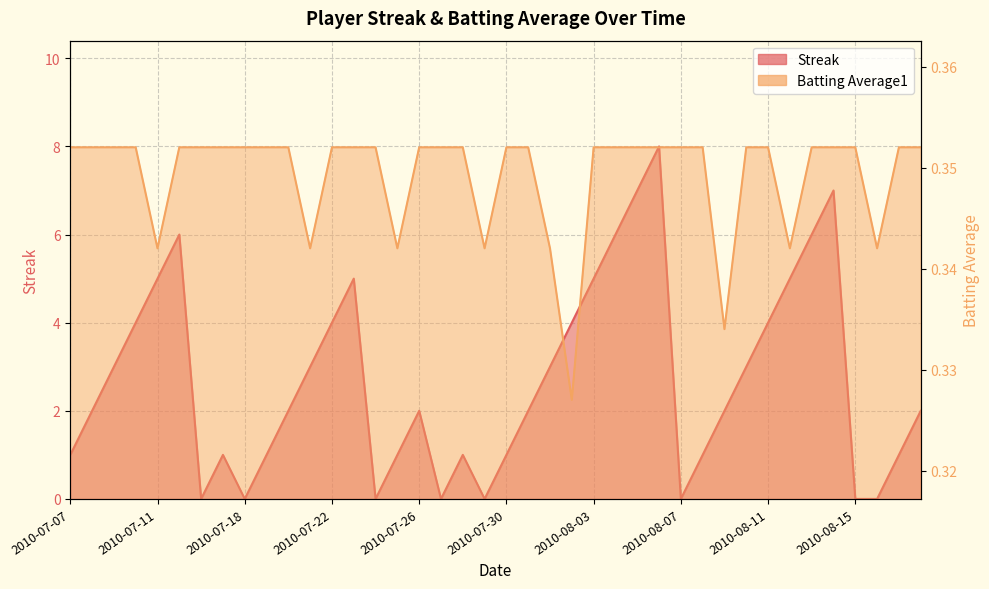

What is the difference between the second highest and minimum values in the Streak series?

7.0